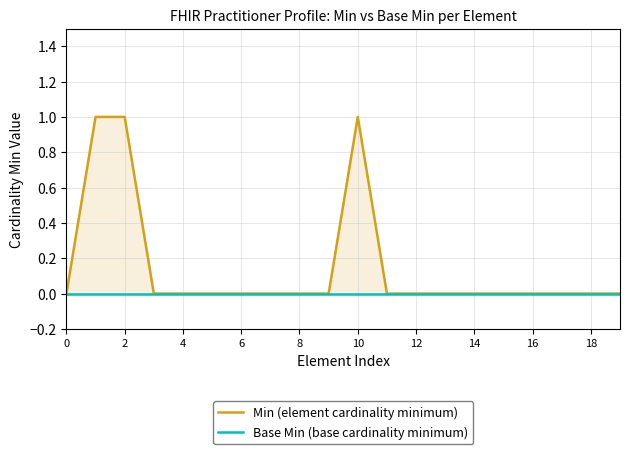

At which category does the chart reach its peak across all series?

2